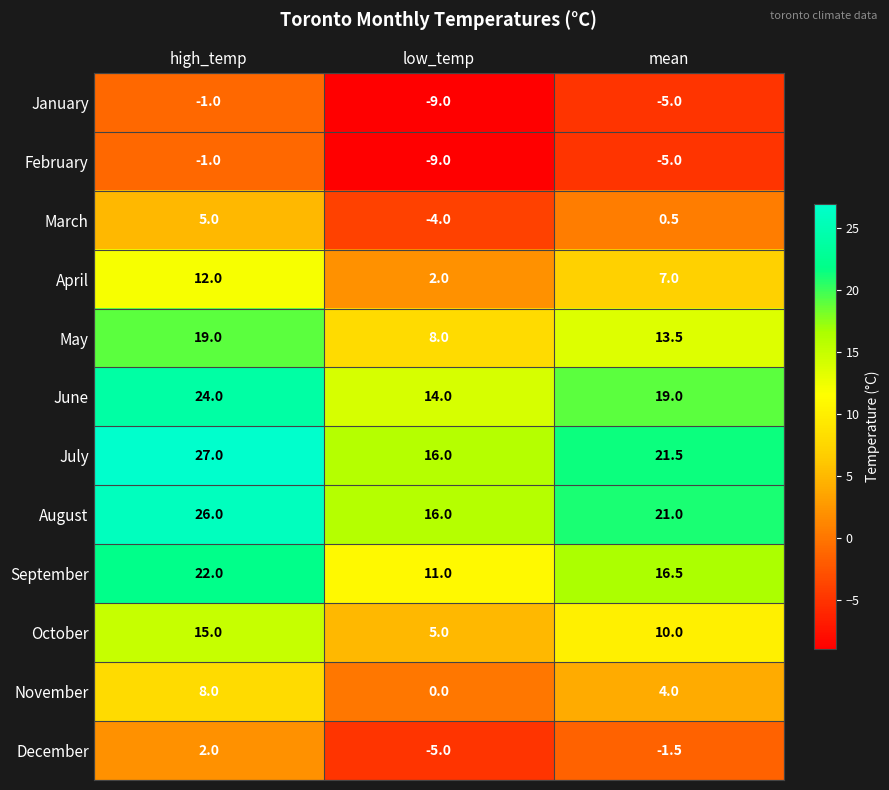

Count the number of data series in this chart.

12